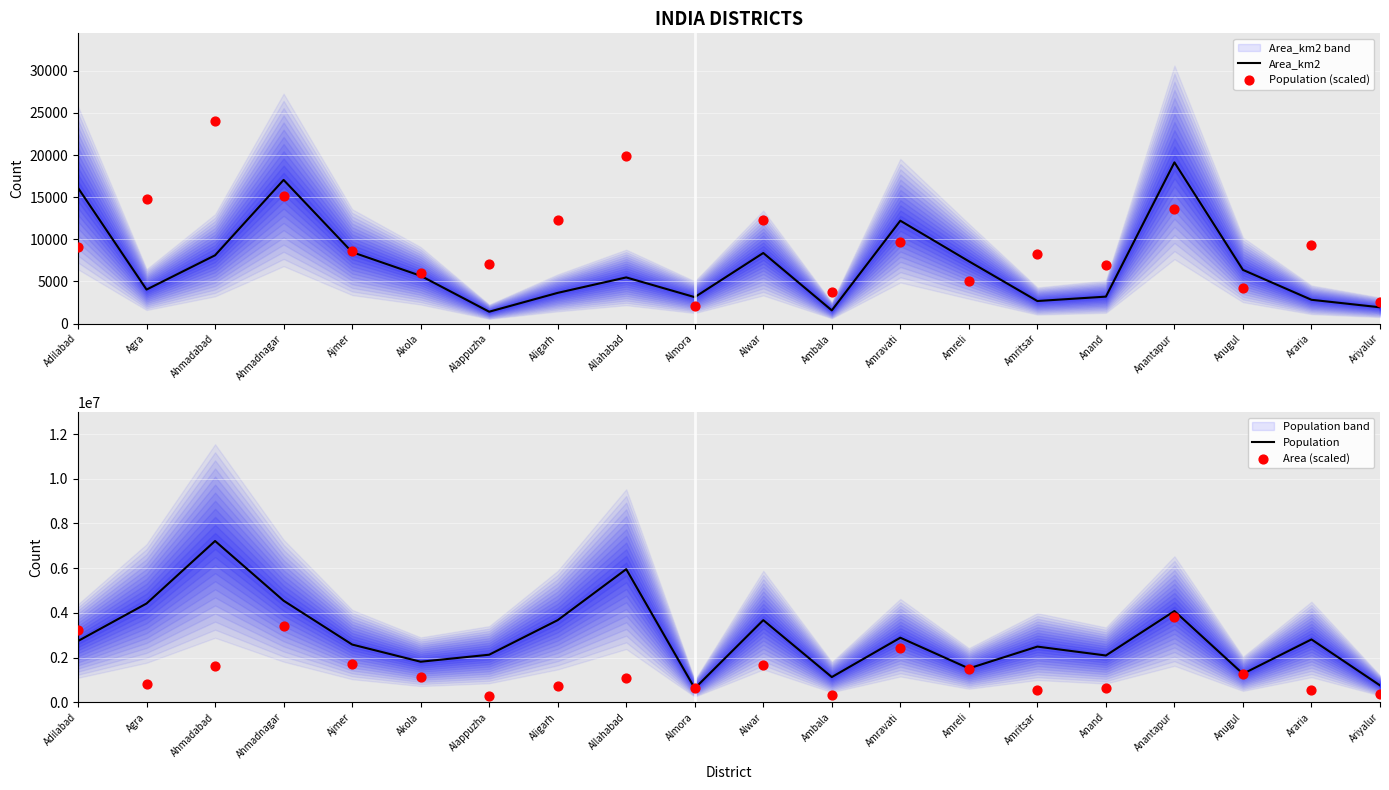

What is the total value across all series at Ajmer?

4296343.2